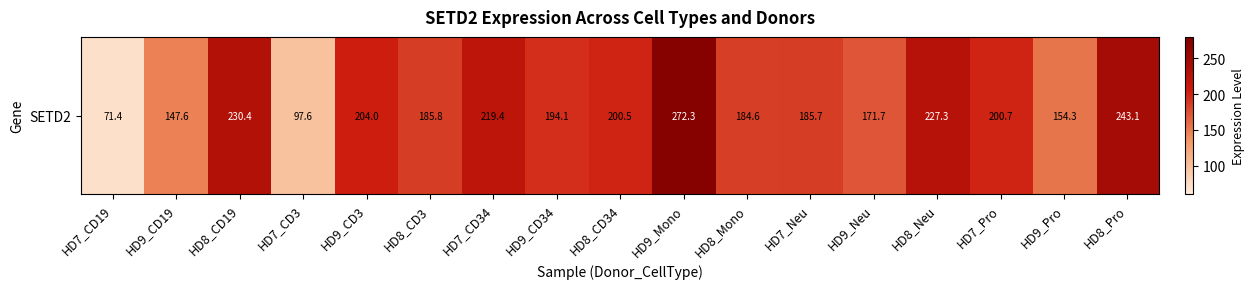

What value does the data have at HD9_Mono?

272.3